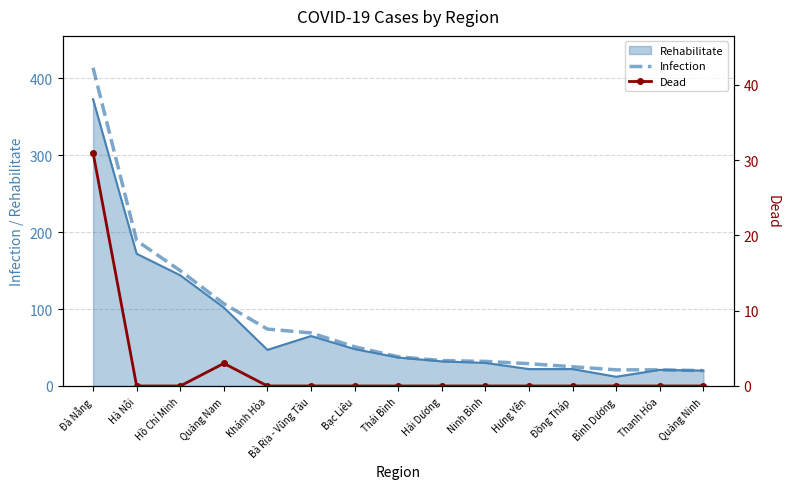

What is the label of the 3rd point from the right?

Bình Dương